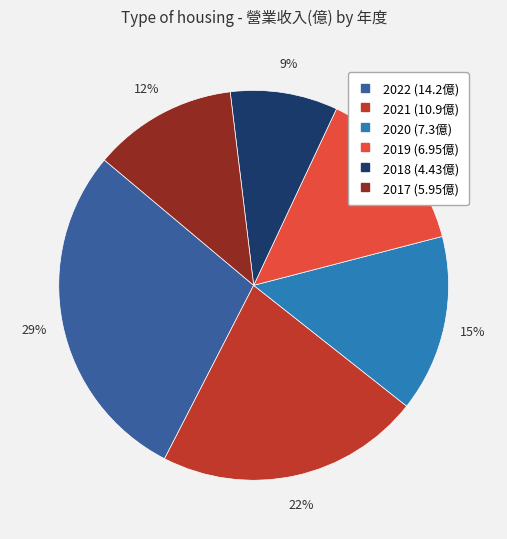

Between 2018 and 2020, which is larger?

2020